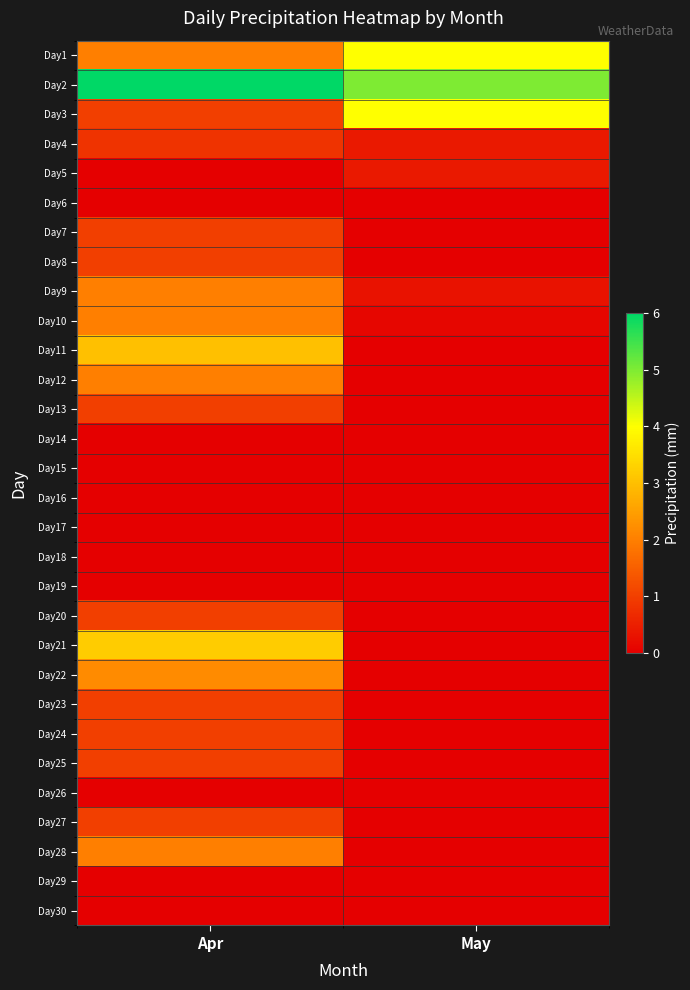

Reading right to left, list all the values displayed in this chart.

Day1: May=4.0	Apr=2.0
Day2: May=5.0	Apr=6.0
Day3: May=4.0	Apr=1.0
Day4: May=0.4	Apr=0.8
Day5: May=0.4	Apr=0.0
Day6: May=0.0	Apr=0.0
Day7: May=0.0	Apr=1.0
Day8: May=0.0	Apr=1.0
Day9: May=0.3	Apr=2.0
Day10: May=0.1	Apr=2.0
Day11: May=0.0	Apr=3.0
Day12: May=0.0	Apr=2.0
Day13: May=0.0	Apr=1.0
Day14: May=0.0	Apr=0.0
Day15: May=0.0	Apr=0.0
Day16: May=0.0	Apr=0.0
Day17: May=0.0	Apr=0.0
Day18: May=0.0	Apr=0.0
Day19: May=0.0	Apr=0.0
Day20: May=0.0	Apr=1.0
Day21: May=0.0	Apr=3.2
Day22: May=0.0	Apr=2.2
Day23: May=0.0	Apr=1.0
Day24: May=0.0	Apr=1.0
Day25: May=0.0	Apr=1.0
Day26: May=0.0	Apr=0.0
Day27: May=0.0	Apr=1.0
Day28: May=0.0	Apr=2.0
Day29: May=0.0	Apr=0.0
Day30: May=0.0	Apr=0.0